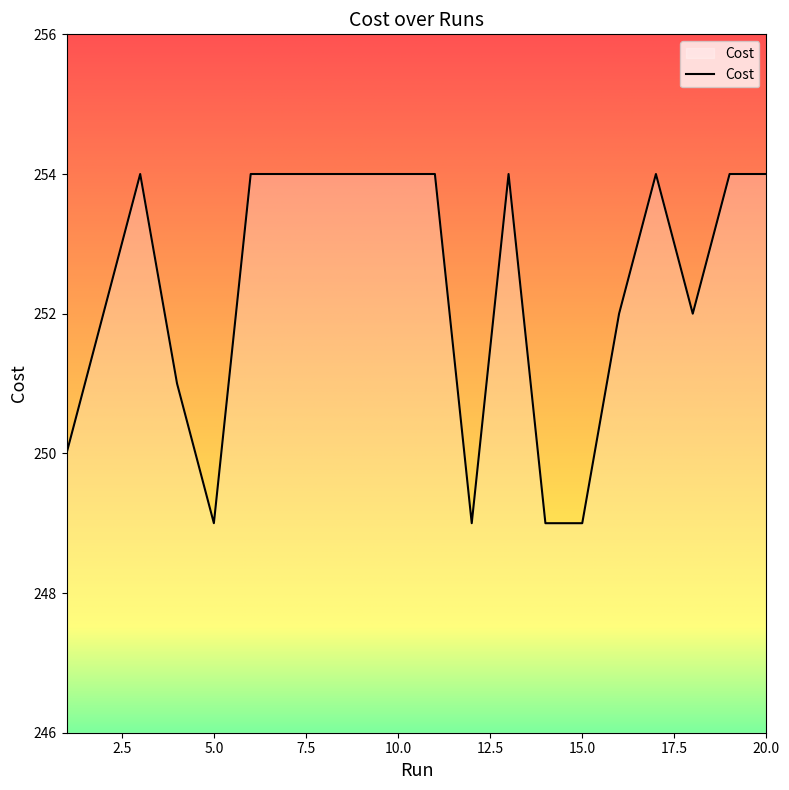

What is the difference between the maximum and minimum values?

5.0